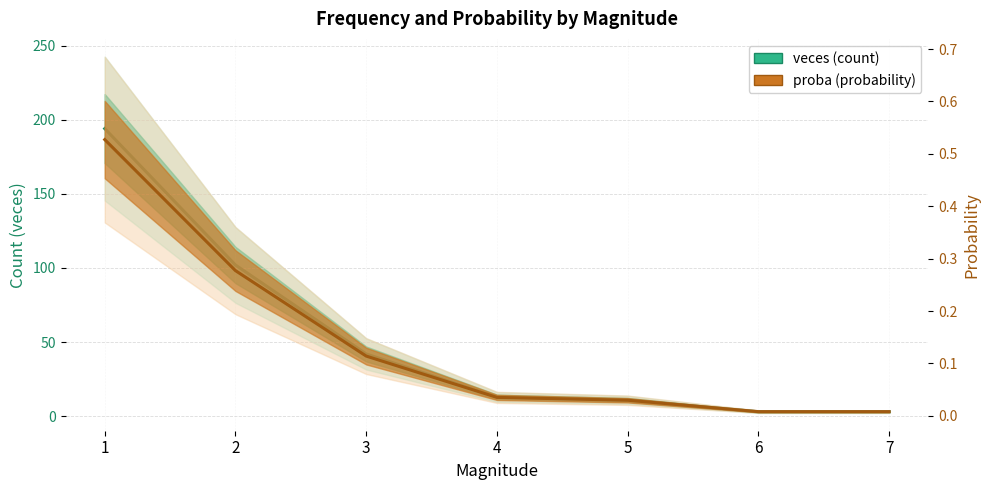

How many lines are shown in the chart?

2